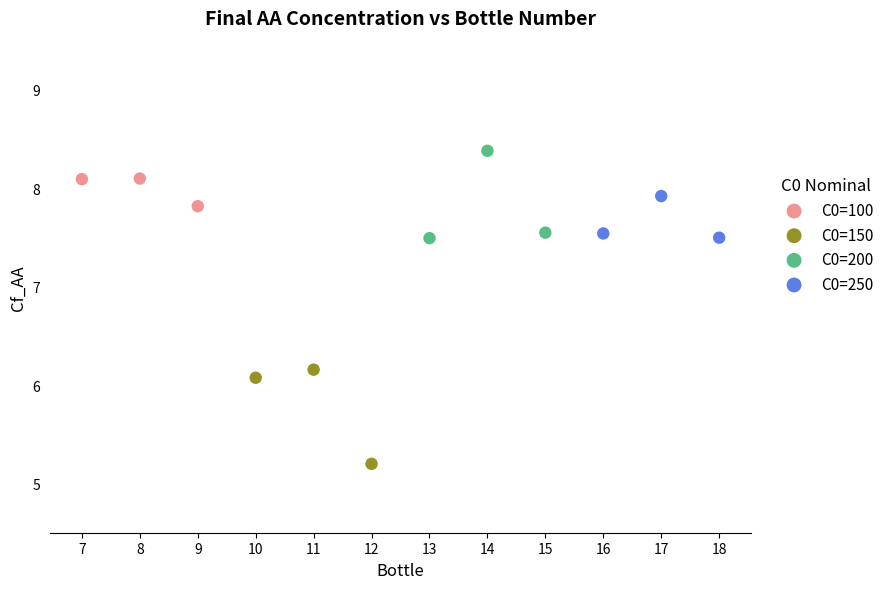

Which series reaches the minimum Y coordinate?

C0=150